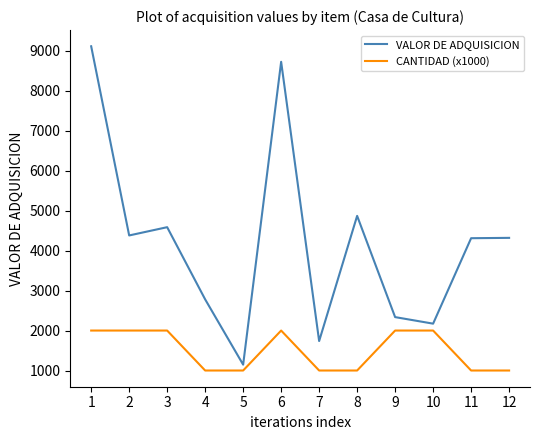

The value of CANTIDAD (x1000) at 10 is 2000.0. True or false?

True